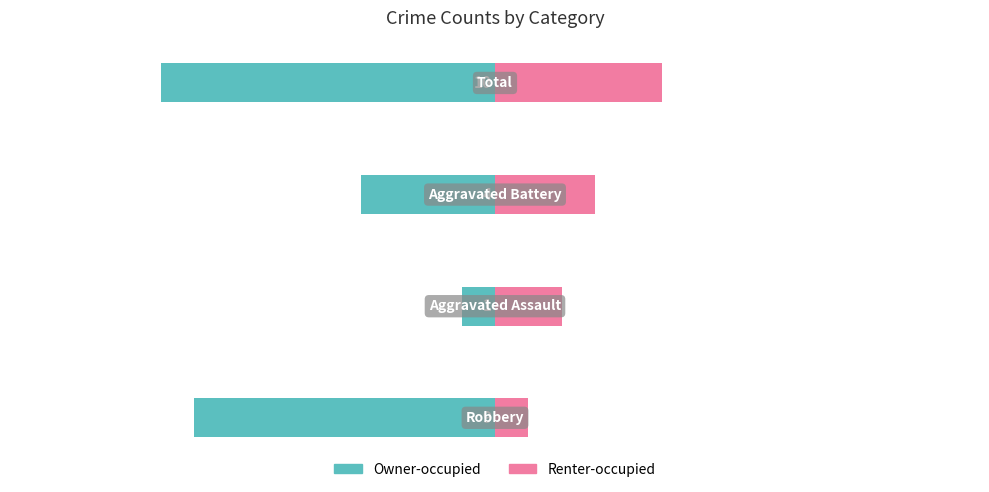

Which series changed the most between 1 and 3?

Owner-occupied